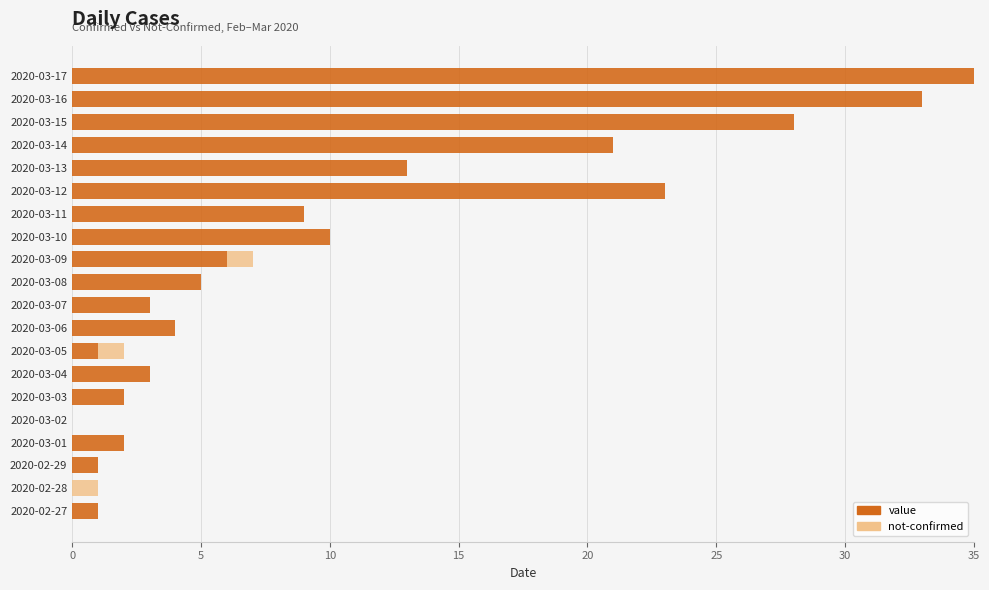

The value series shows 2 at 2020-03-03. True or false?

True